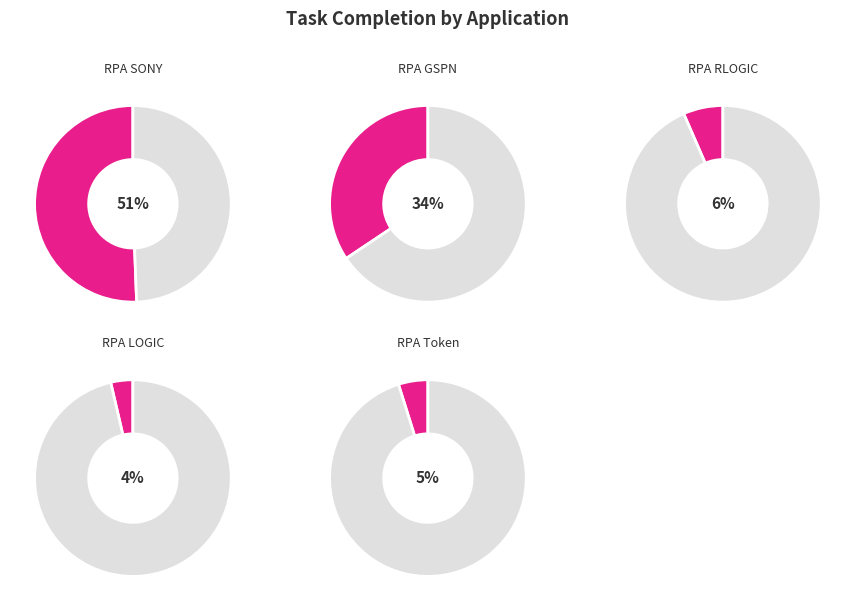

What is the majority slice?

RPA SONY